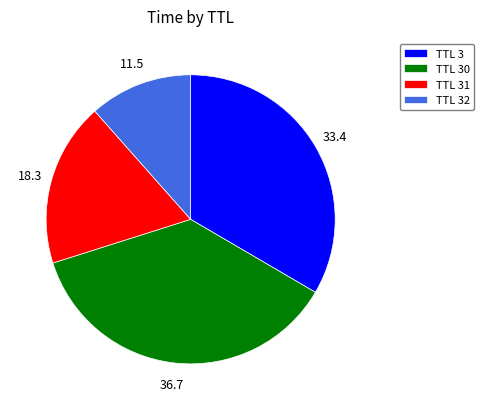

Which category has the biggest portion of the pie?

TTL 30